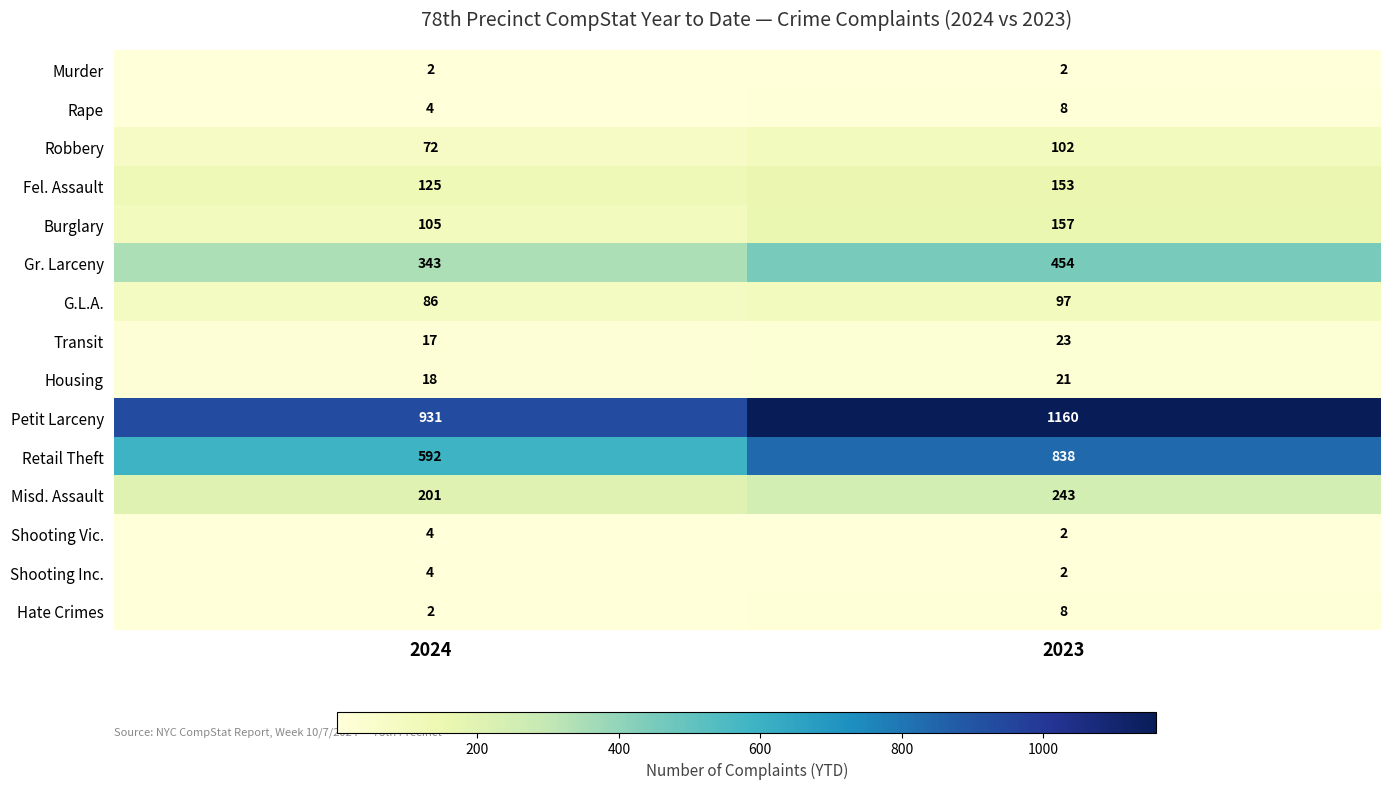

Reading right to left, what are all the values shown in this chart?

Murder: 2023=2	2024=2
Rape: 2023=8	2024=4
Robbery: 2023=102	2024=72
Fel. Assault: 2023=153	2024=125
Burglary: 2023=157	2024=105
Gr. Larceny: 2023=454	2024=343
G.L.A.: 2023=97	2024=86
Transit: 2023=23	2024=17
Housing: 2023=21	2024=18
Petit Larceny: 2023=1160	2024=931
Retail Theft: 2023=838	2024=592
Misd. Assault: 2023=243	2024=201
Shooting Vic.: 2023=2	2024=4
Shooting Inc.: 2023=2	2024=4
Hate Crimes: 2023=8	2024=2